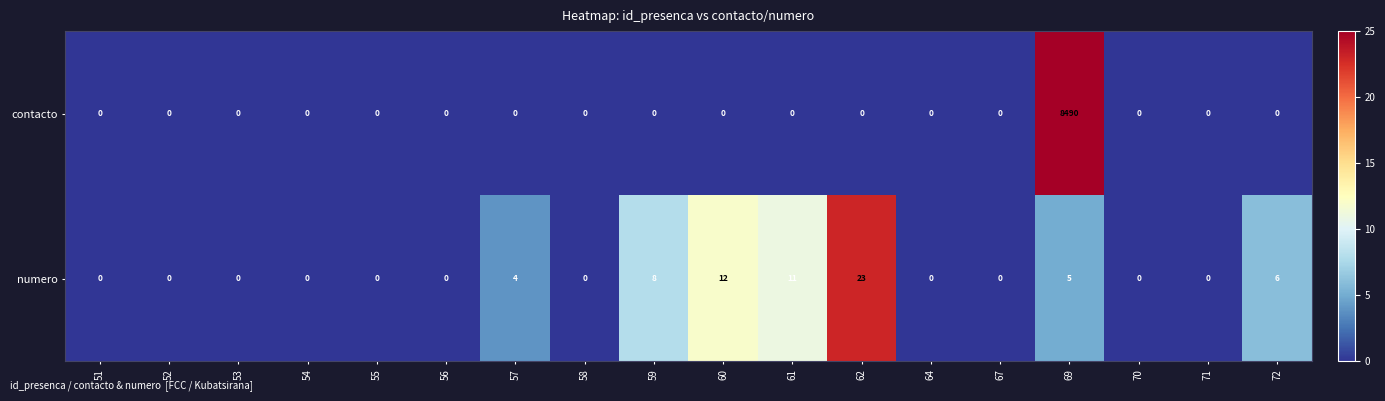

Which series has the largest total across all categories?

contacto